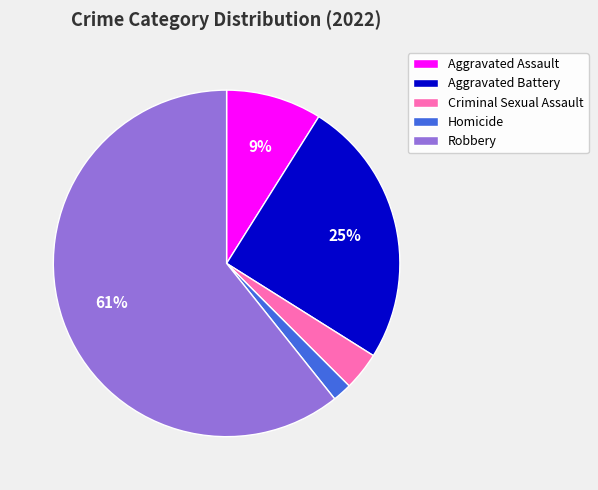

The Criminal Sexual Assault slice represents 4% of the pie. True or false?

True